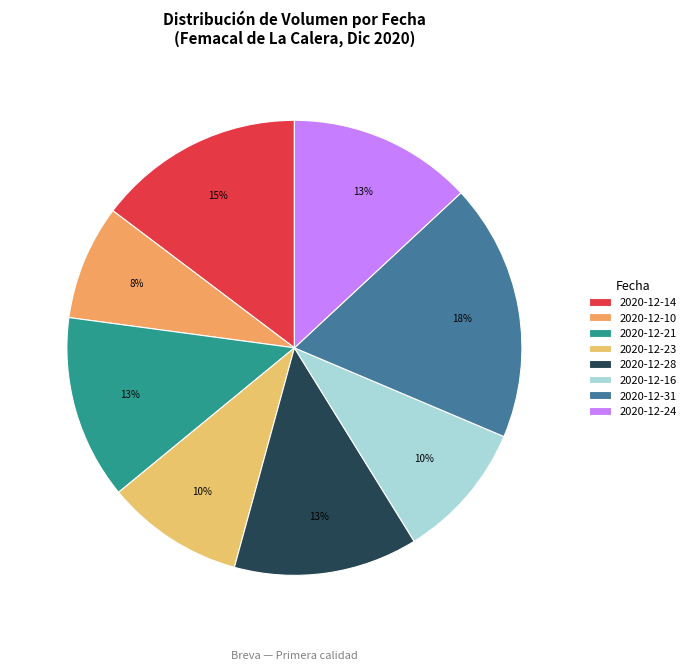

Count the number of slices in the pie.

8